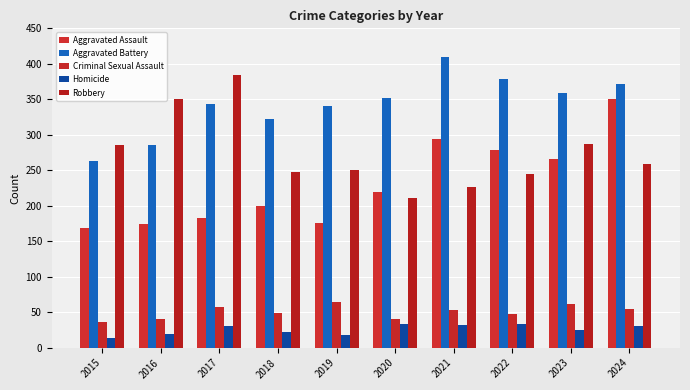

How many data points in Aggravated Battery are less than 352?

5